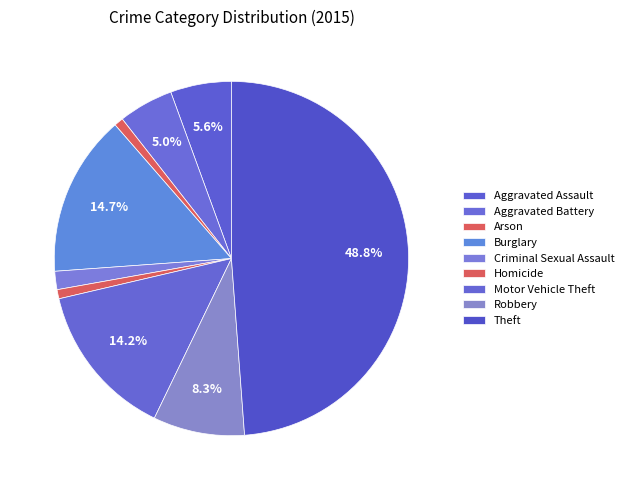

Rank the categories by value from lowest to highest.

Arson, Homicide, Criminal Sexual Assault, Aggravated Battery, Aggravated Assault, Robbery, Motor Vehicle Theft, Burglary, Theft